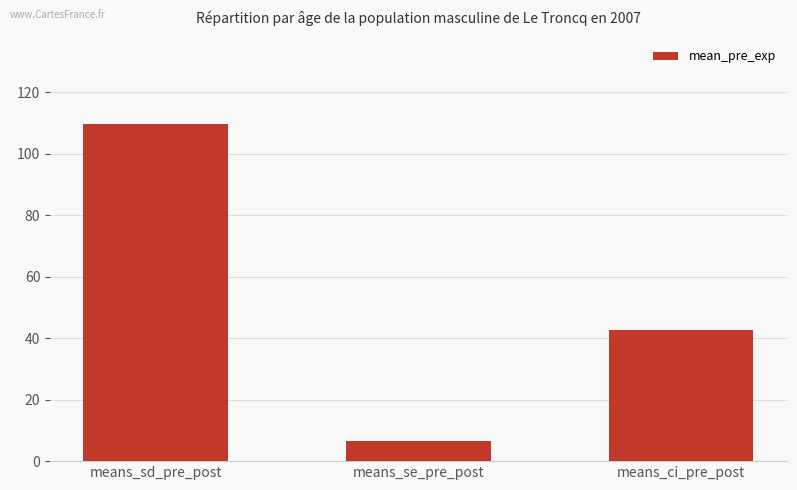

What is the ratio of the value at means_ci_pre_post to the value at means_sd_pre_post?

0.4